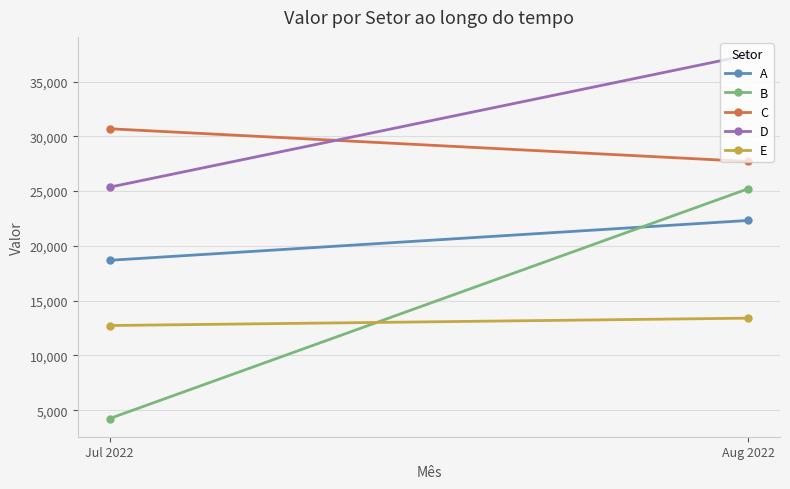

What is the label of the 1st point from the left?

Jul 2022